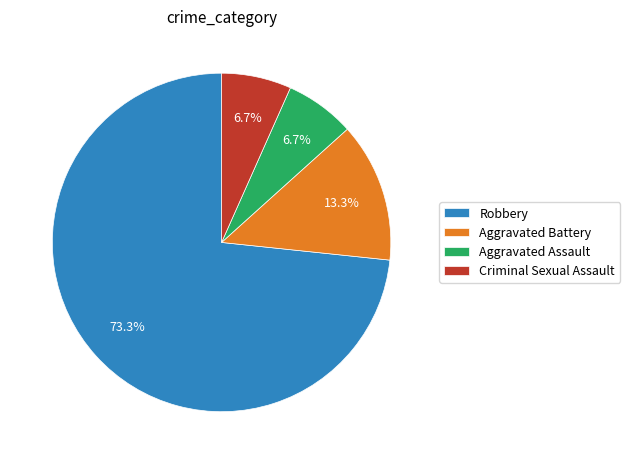

Which slice is the largest?

Robbery